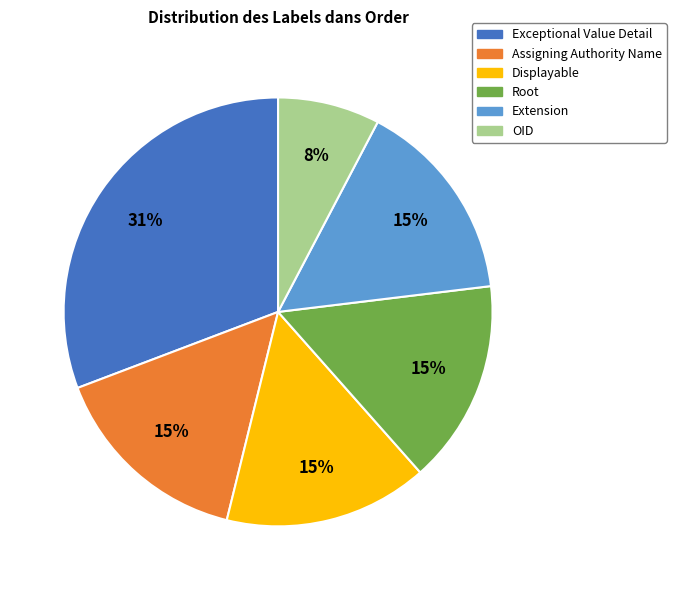

Between Root and OID, which is larger?

Root